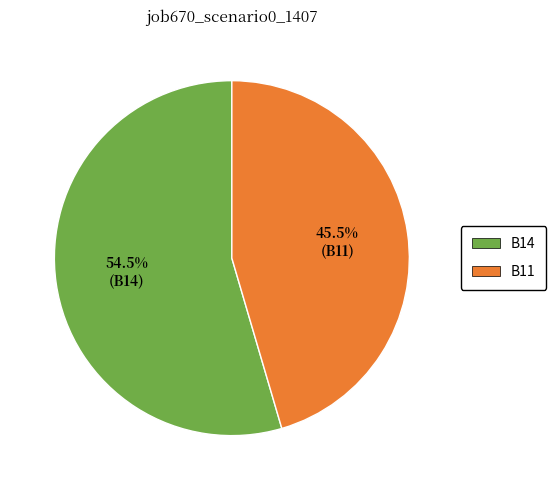

Which slice is the largest?

B14